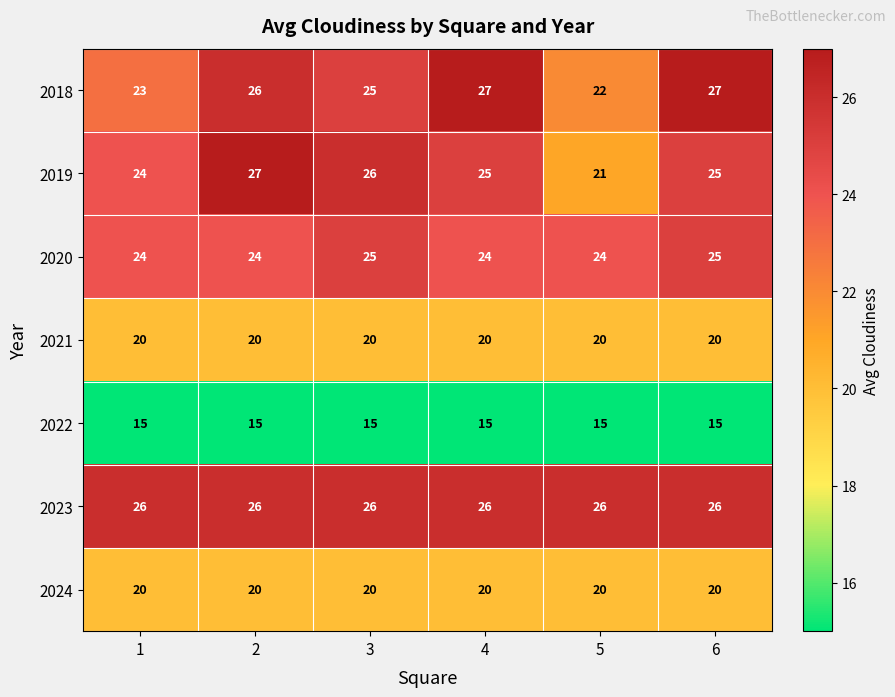

What is the difference between the highest and lowest values at 2?

12